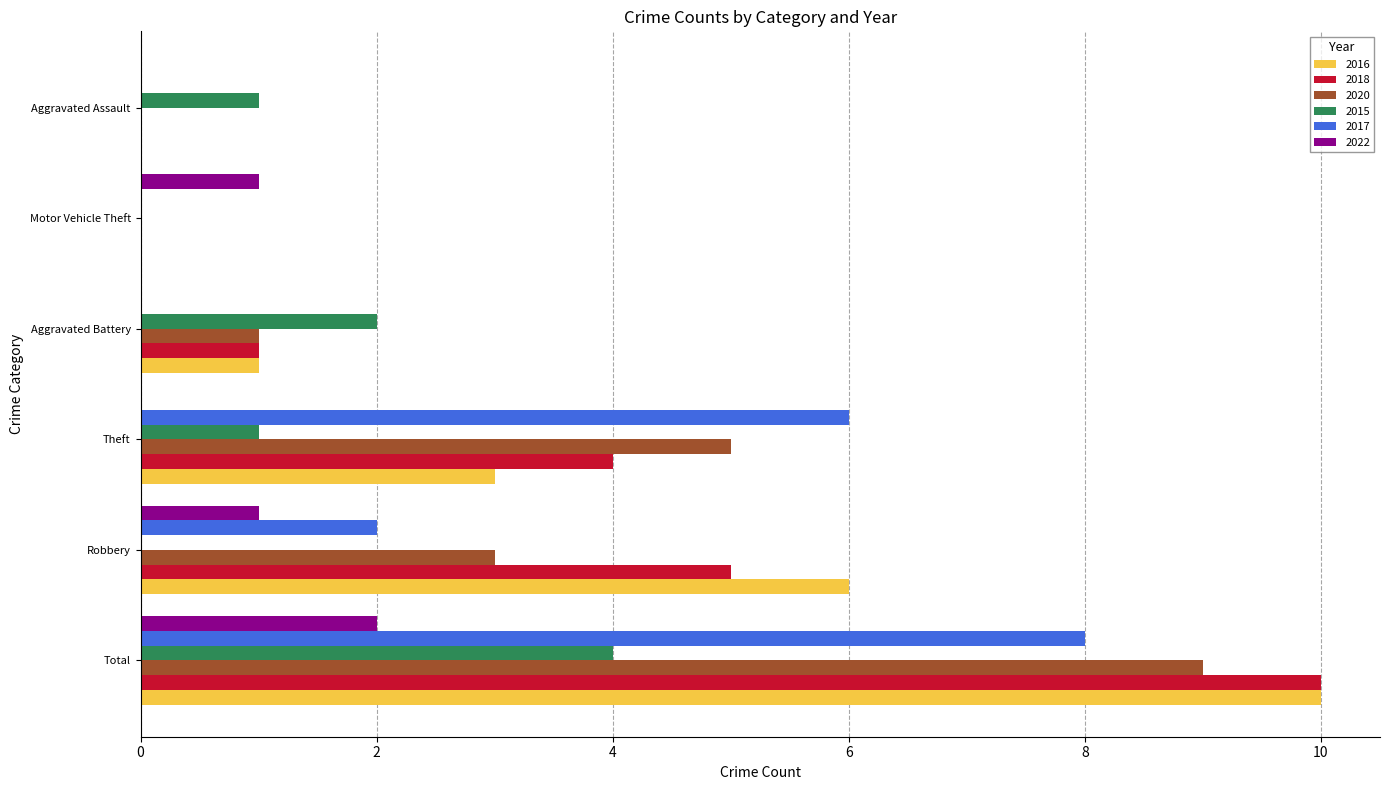

At which label does 2017 reach its peak?

Total